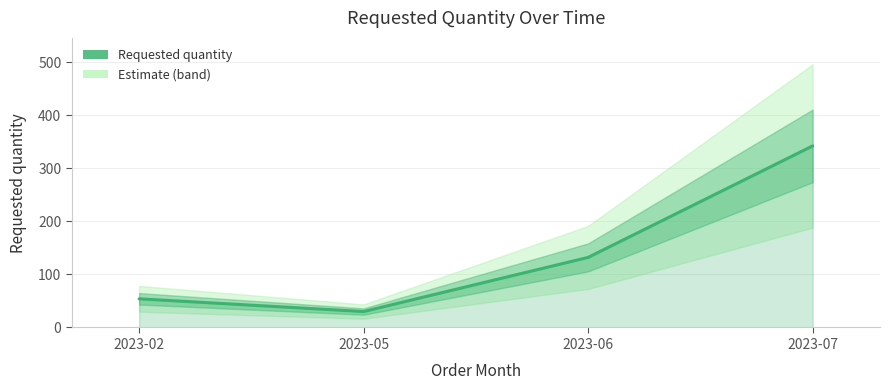

What is the sum of the values at 2023-02 and 2023-07?

396